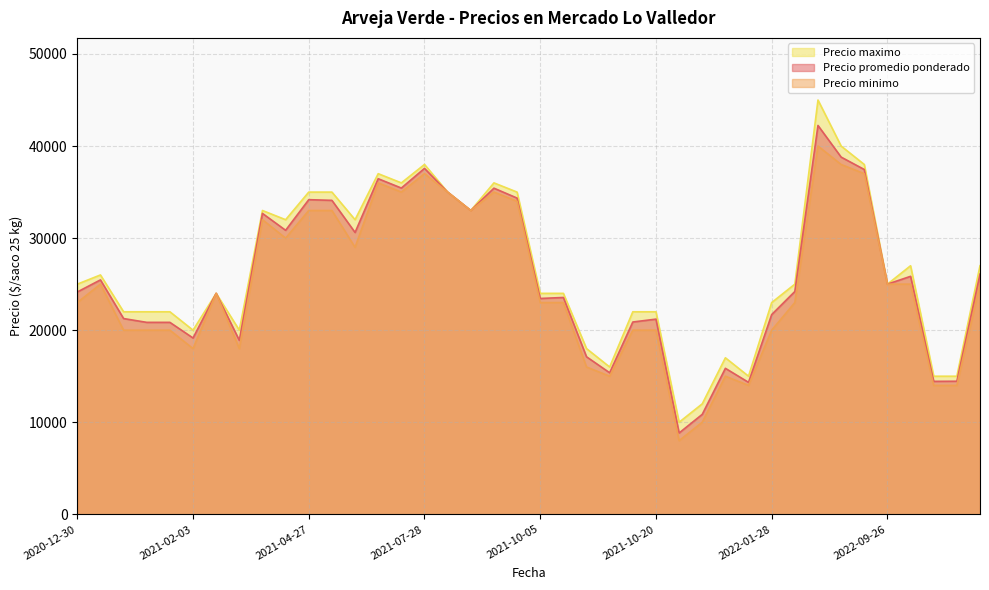

Does the chart have visible grid lines?

Yes